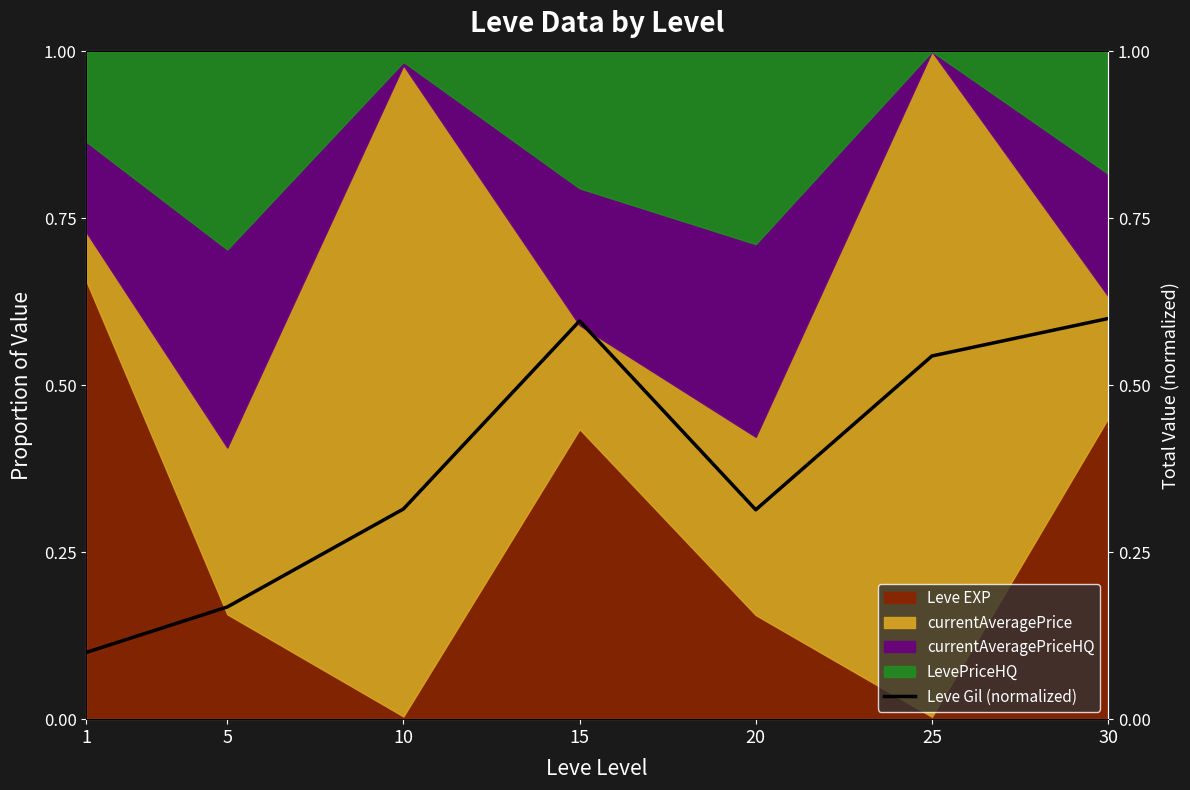

How many interior local peaks (higher than both neighbors) does the data have?

1